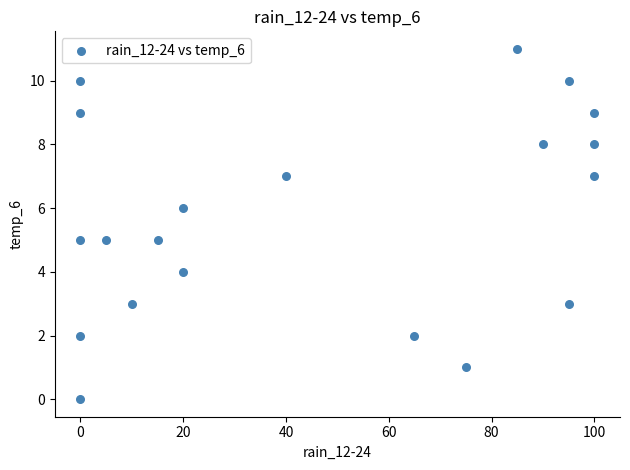

How many points are shown in the scatter plot?

20